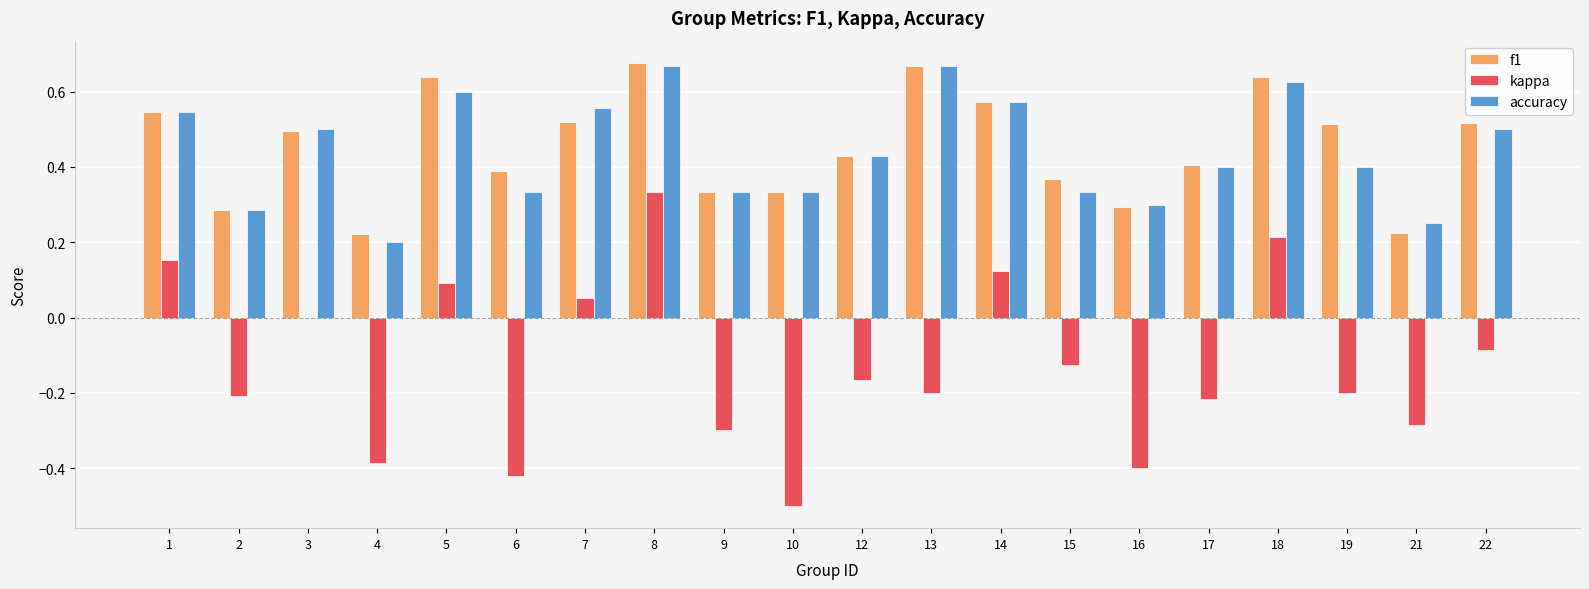

Which series changed the most between 3 and 19?

kappa